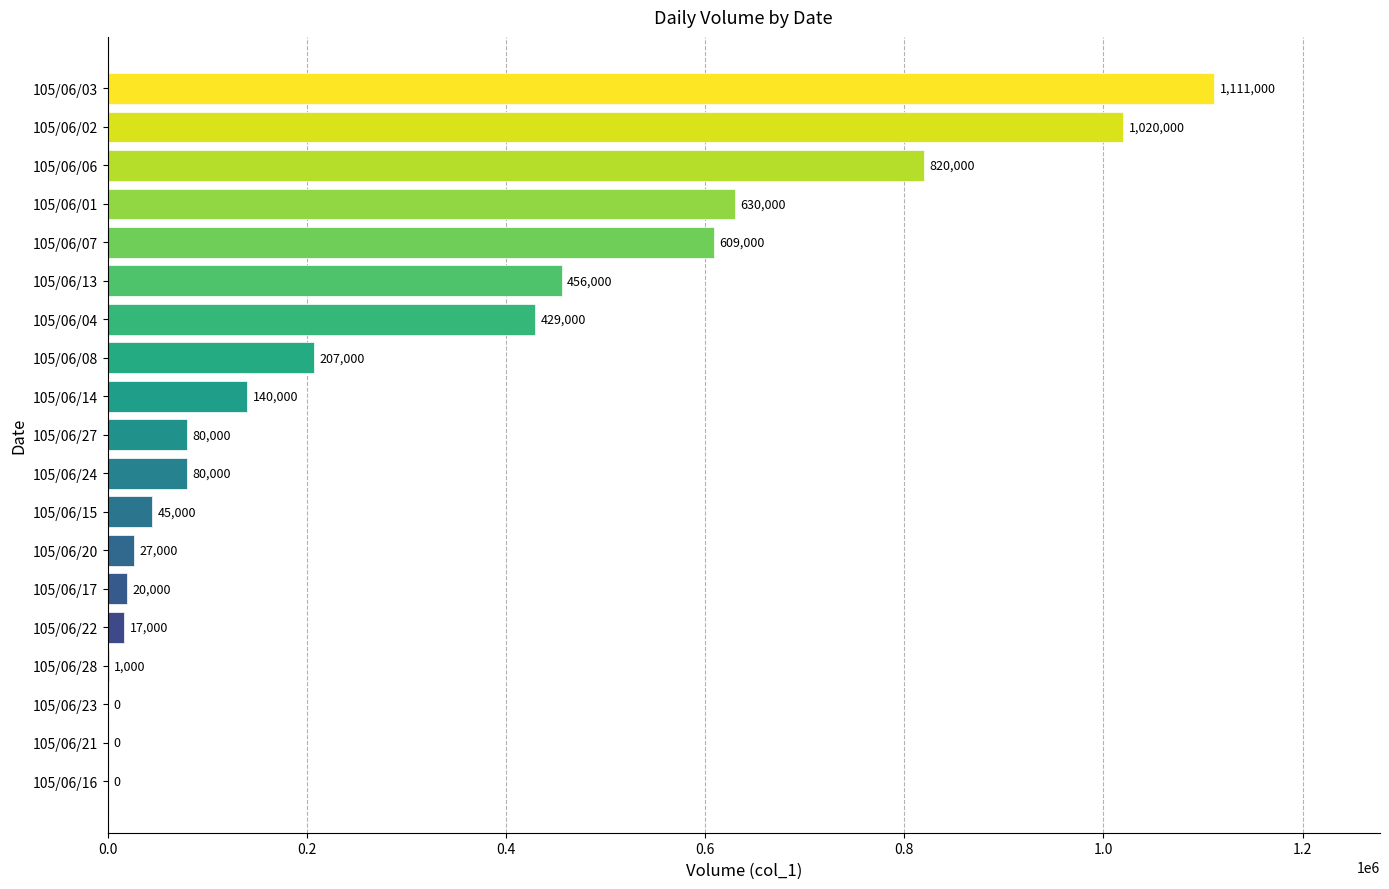

Between 105/06/28 and 105/06/22, which is larger?

105/06/22